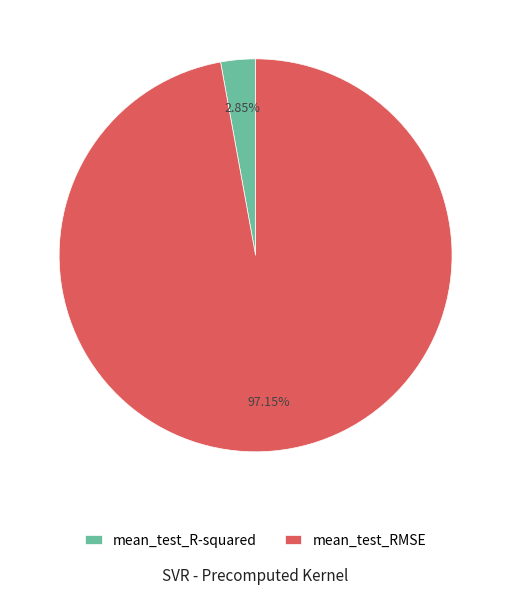

Does any single category account for the majority?

Yes